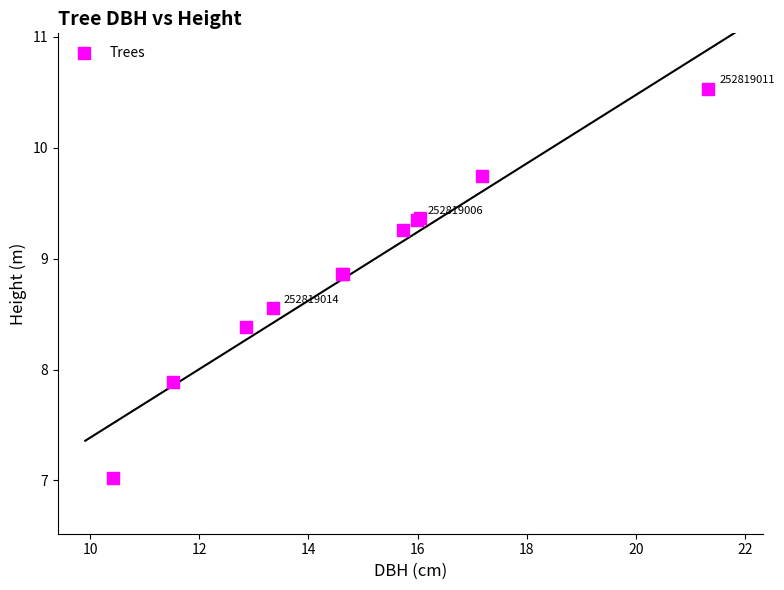

What Y value in the scatter plot is closest to 8?

7.9